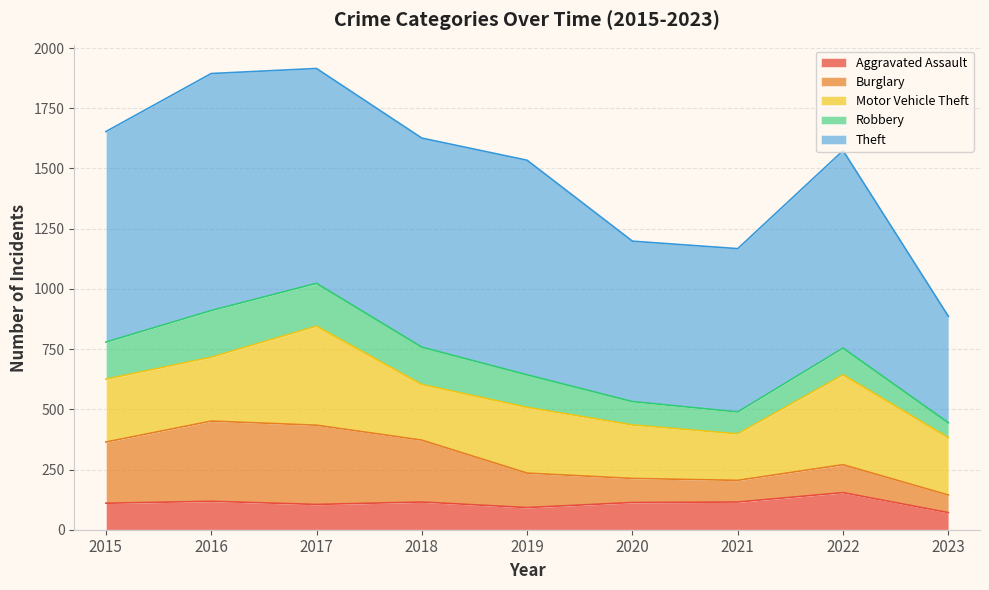

Count the number of categories in the chart.

9